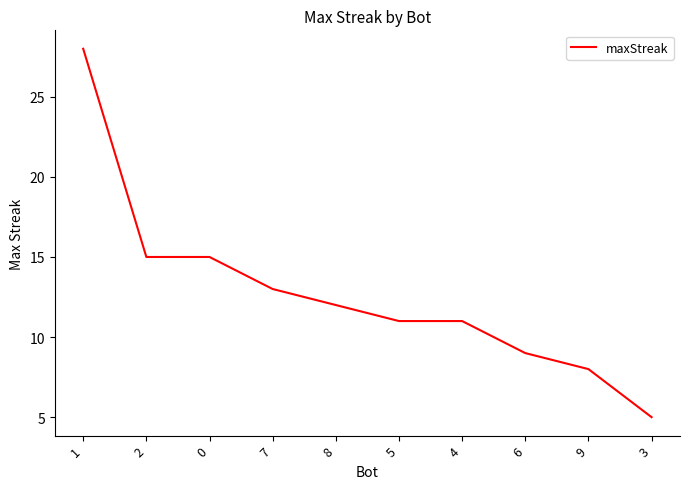

Approximately how many times larger is the value at 1 compared to 9?

3.5